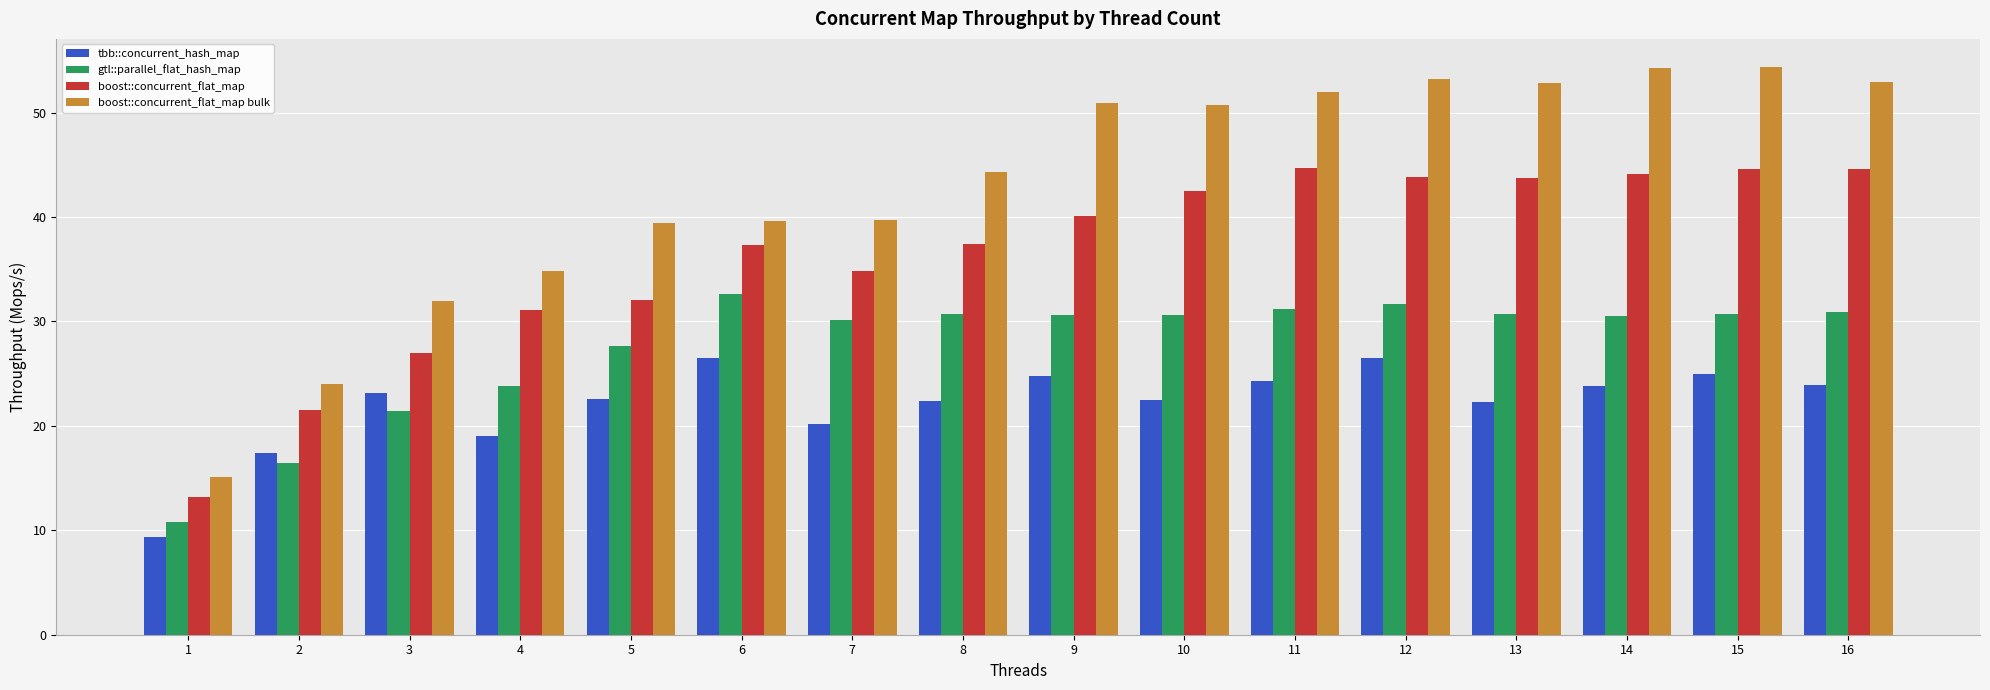

What is the lowest value of the tbb::concurrent_hash_map series?

9.3